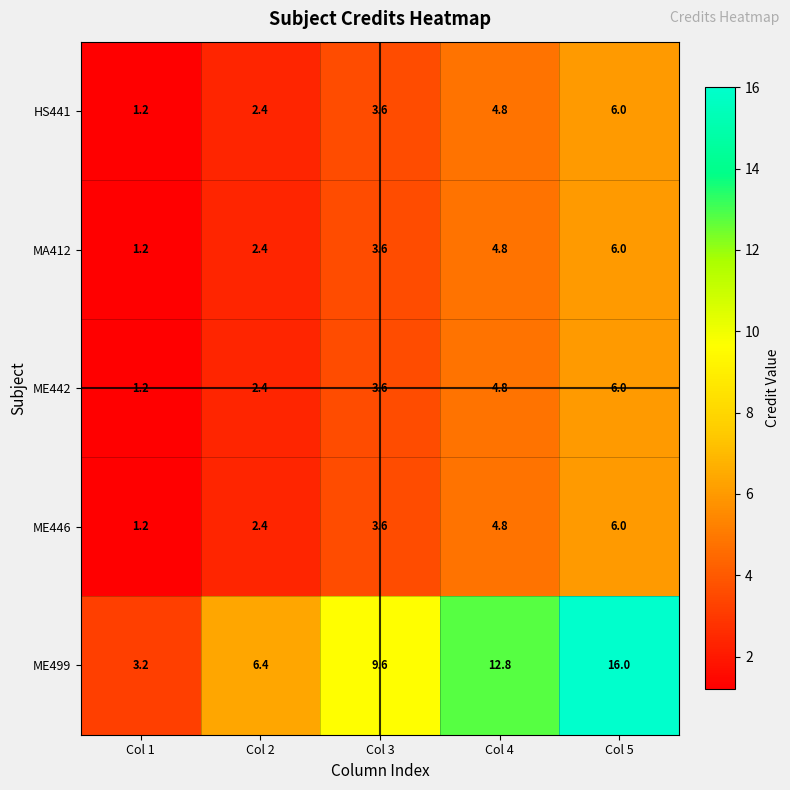

At which label does HS441 reach its minimum?

Col 1